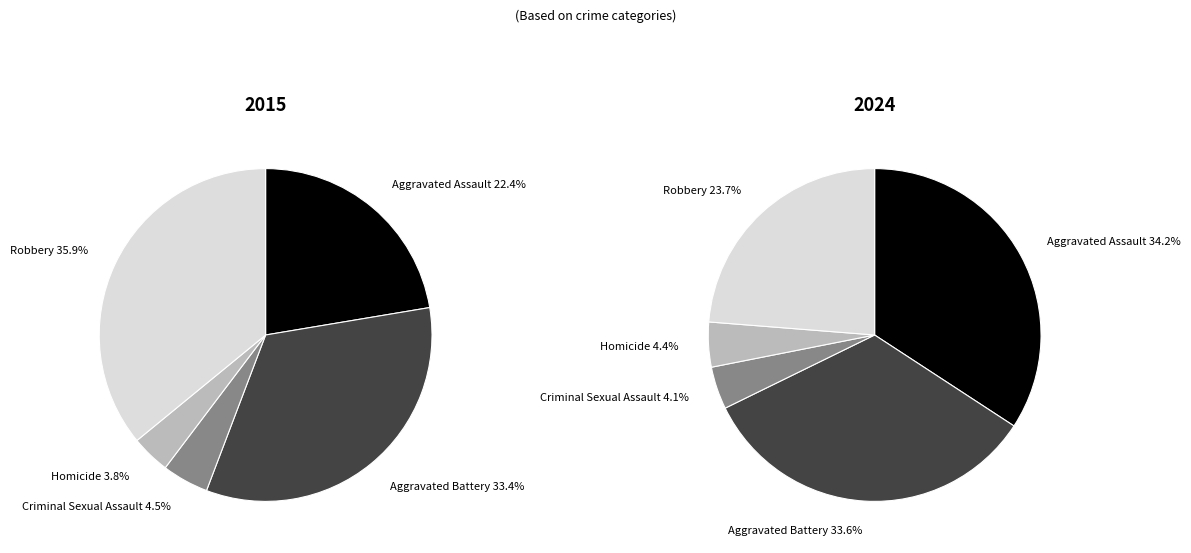

Between Aggravated Battery and Homicide, which is larger?

Aggravated Battery